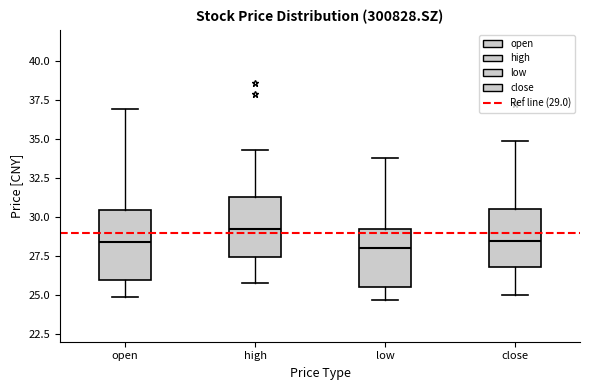

Comparing the boxes themselves (not the whiskers), which one is the tallest?

open